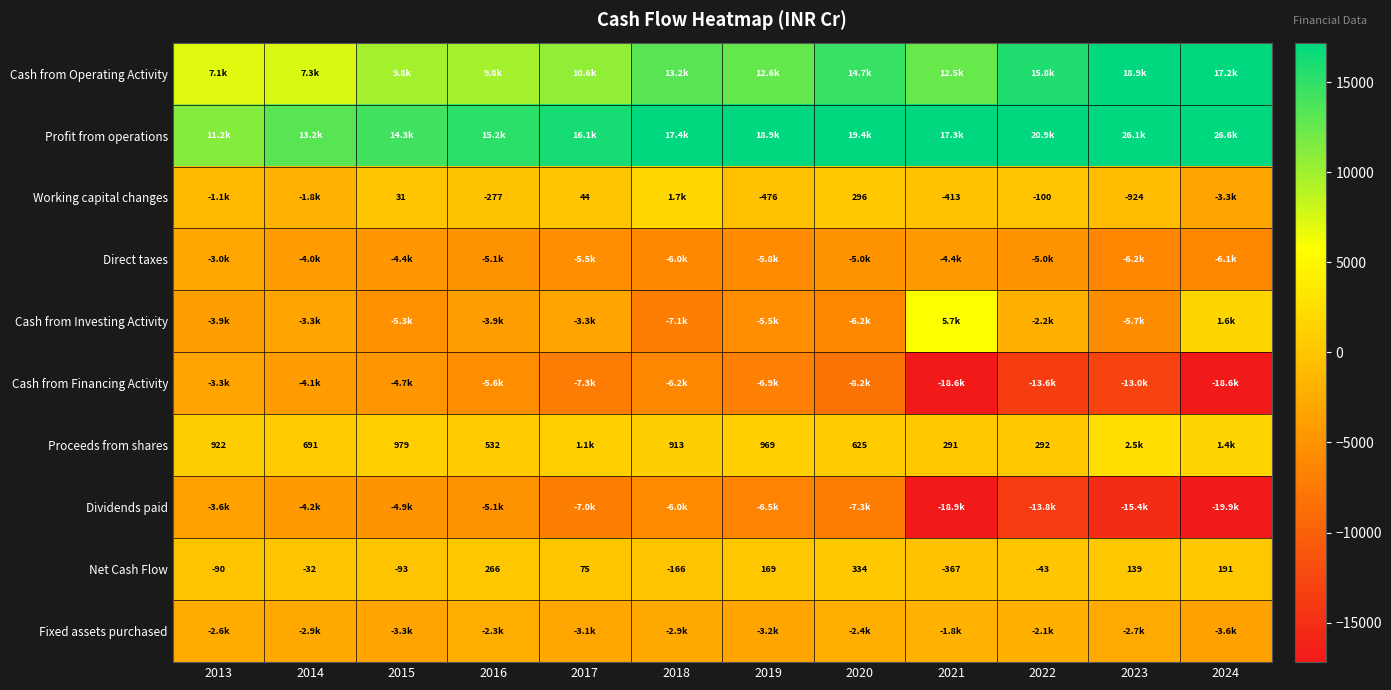

The value of Net Cash Flow at 2022 is -72. True or false?

False